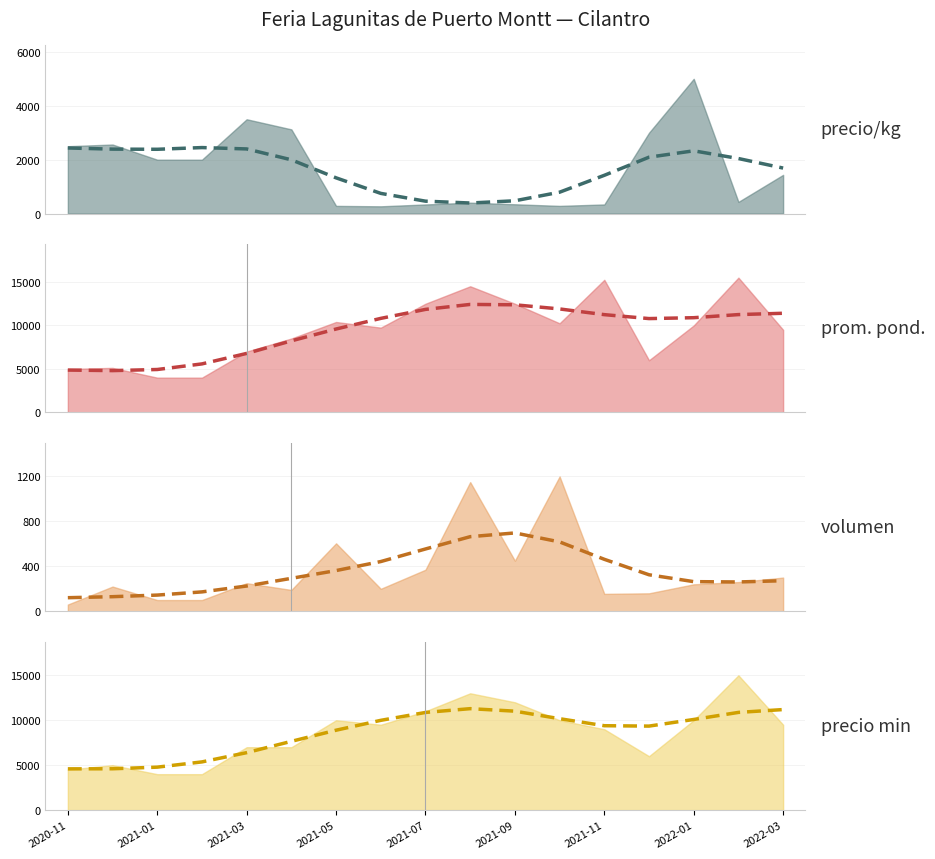

Is the value of Volumen (tendencia) at 2021-09 greater than the value of Precio minimo (tendencia) at 2021-09?

No